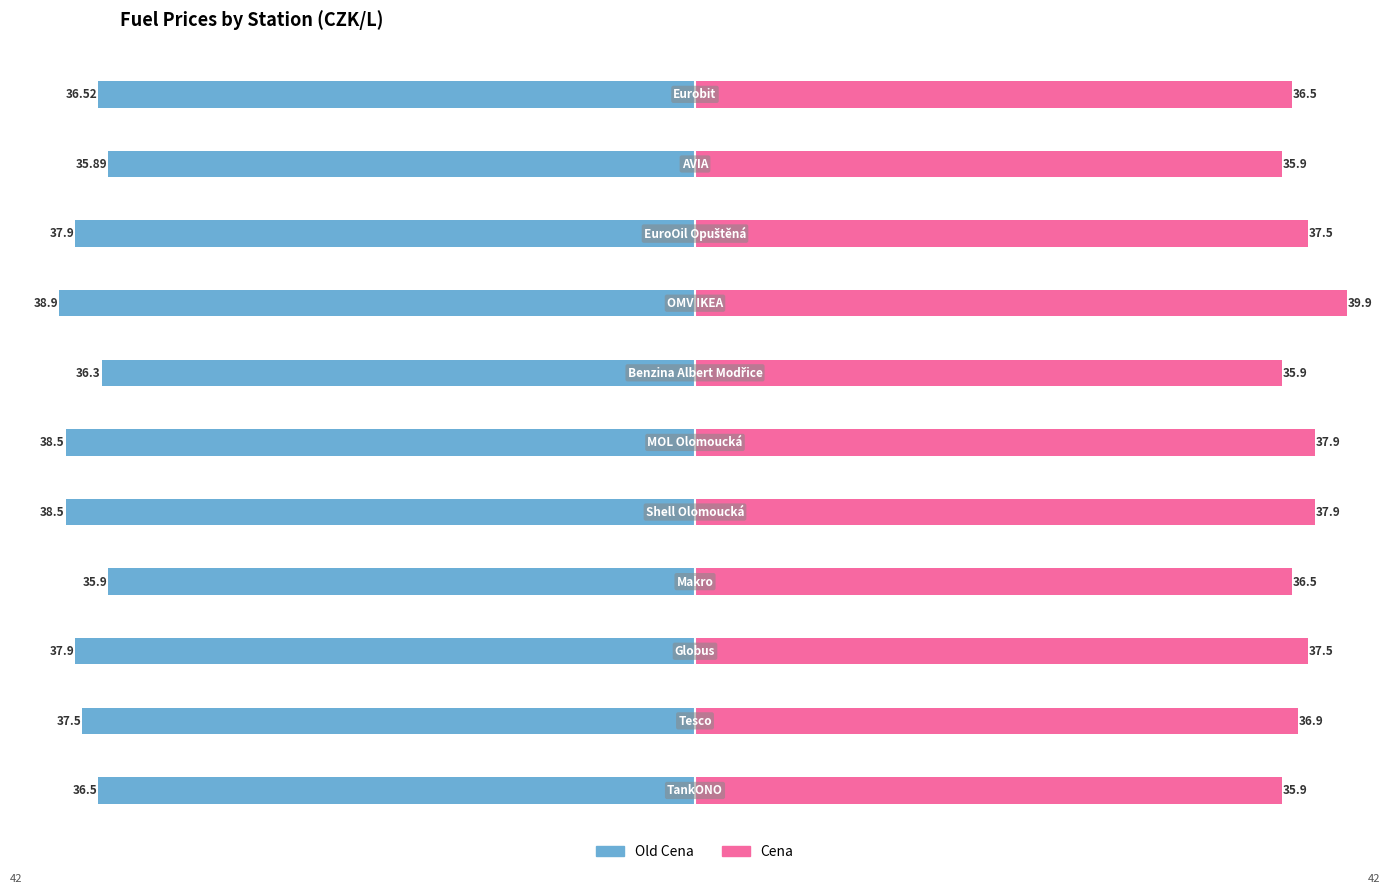

Reading right to left, list all the values displayed in this chart.

Old Cena: -36.5	-35.9	-37.9	-38.9	-36.3	-38.5	-38.5	-35.9	-37.9	-37.5	-36.5
Cena: 36.5	35.9	37.5	39.9	35.9	37.9	37.9	36.5	37.5	36.9	35.9